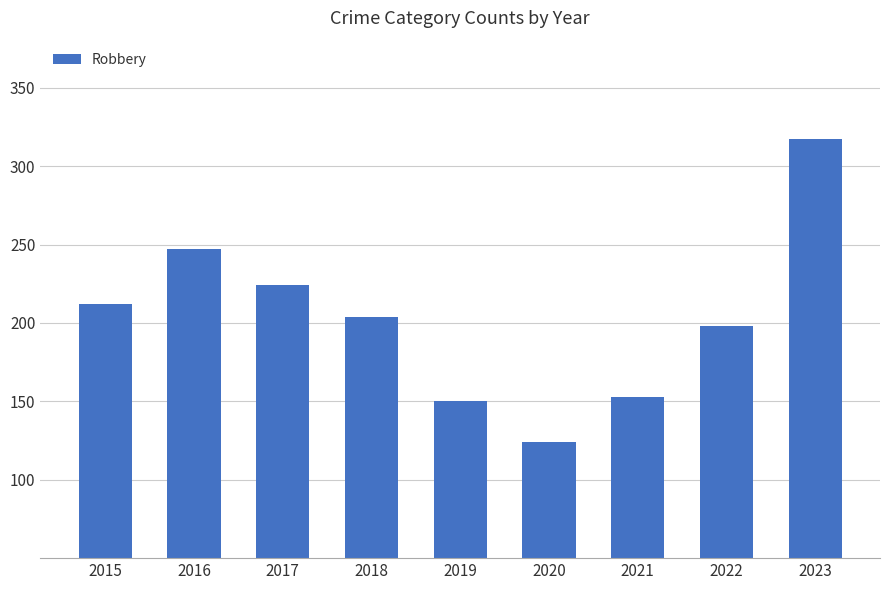

List the labels in order of value, smallest first.

2020, 2019, 2021, 2022, 2018, 2015, 2017, 2016, 2023